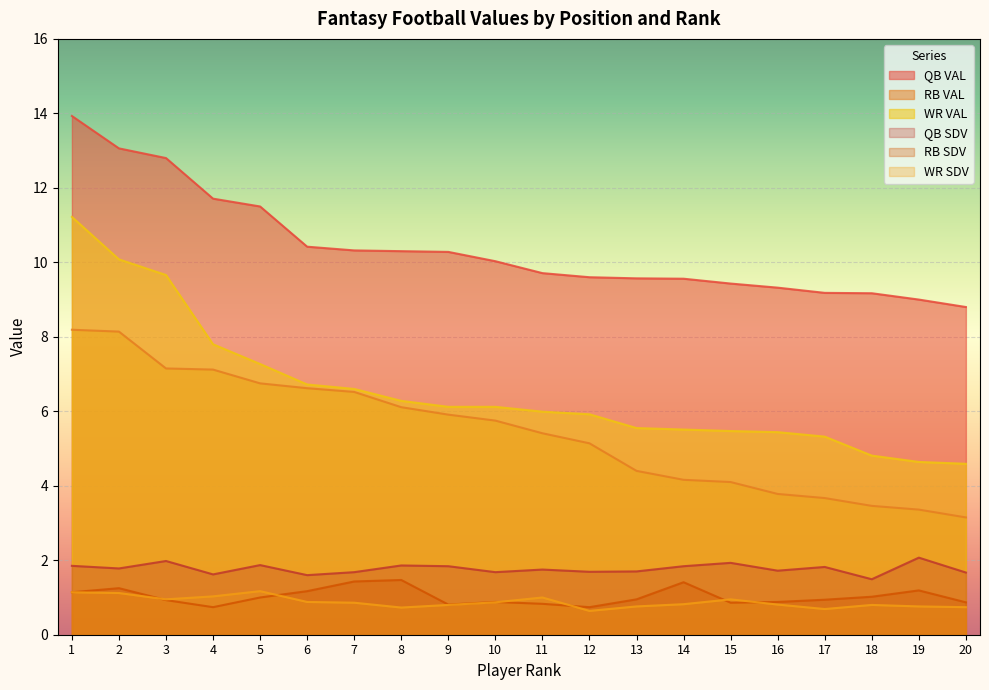

True or false: QB VAL and WR SDV intersect in this chart.

False